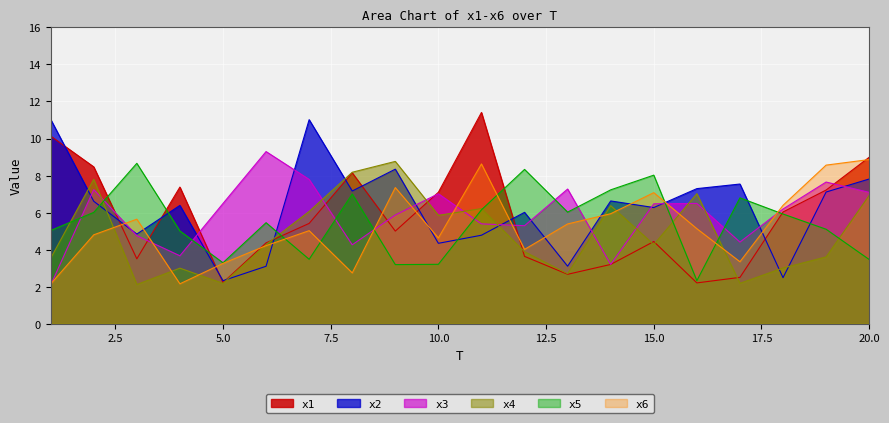

What is the total value across all series at 12?

31.2